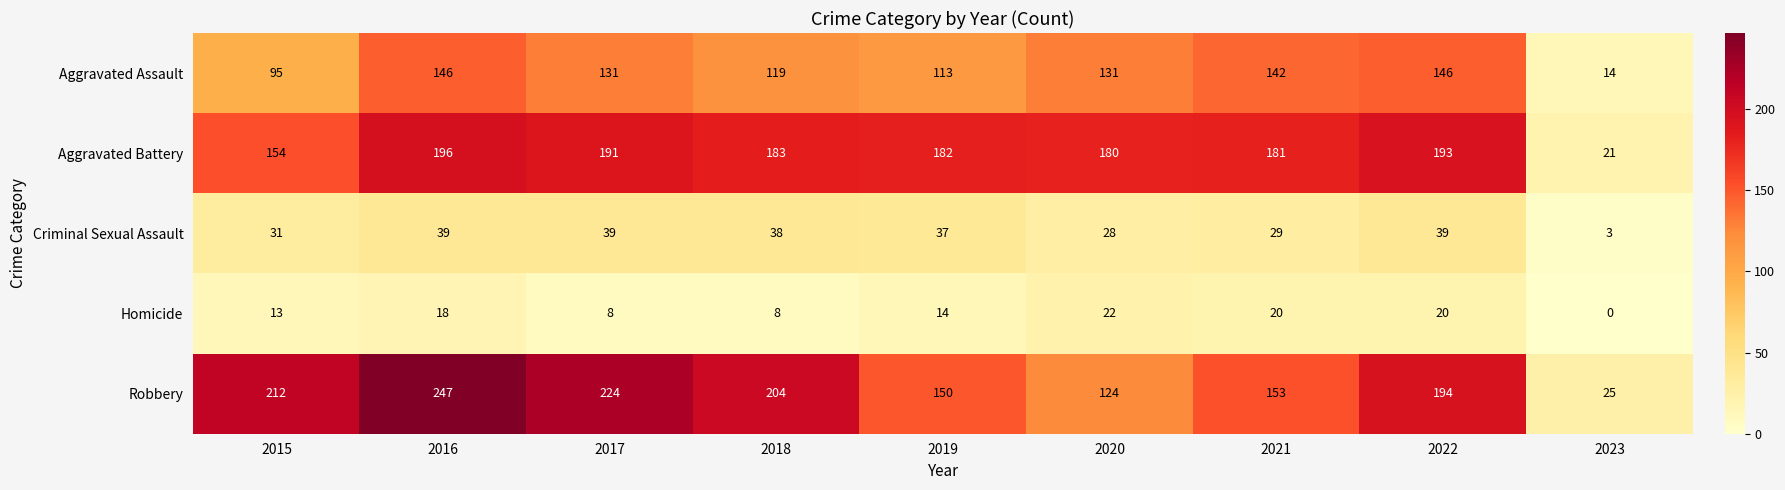

True or false: Homicide has a value of 0 at 2023.

True